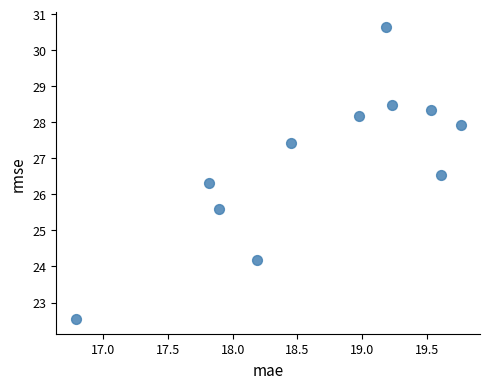

What is the average Y value?

26.9